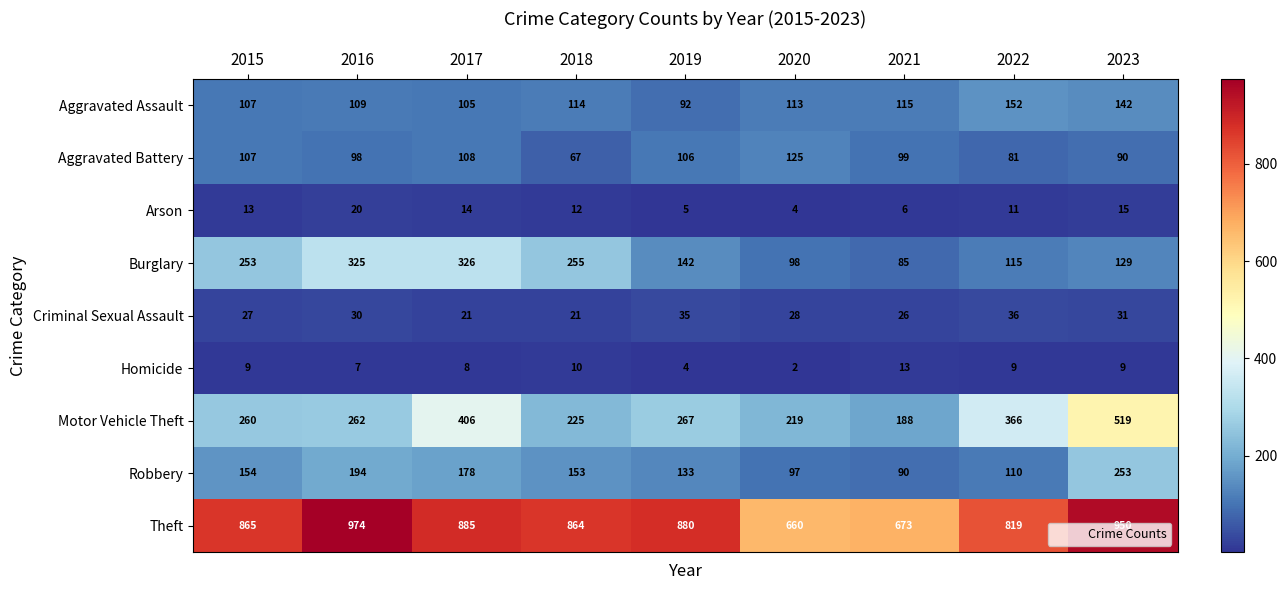

List the labels in order of Motor Vehicle Theft value, smallest first.

2021, 2020, 2018, 2015, 2016, 2019, 2022, 2017, 2023